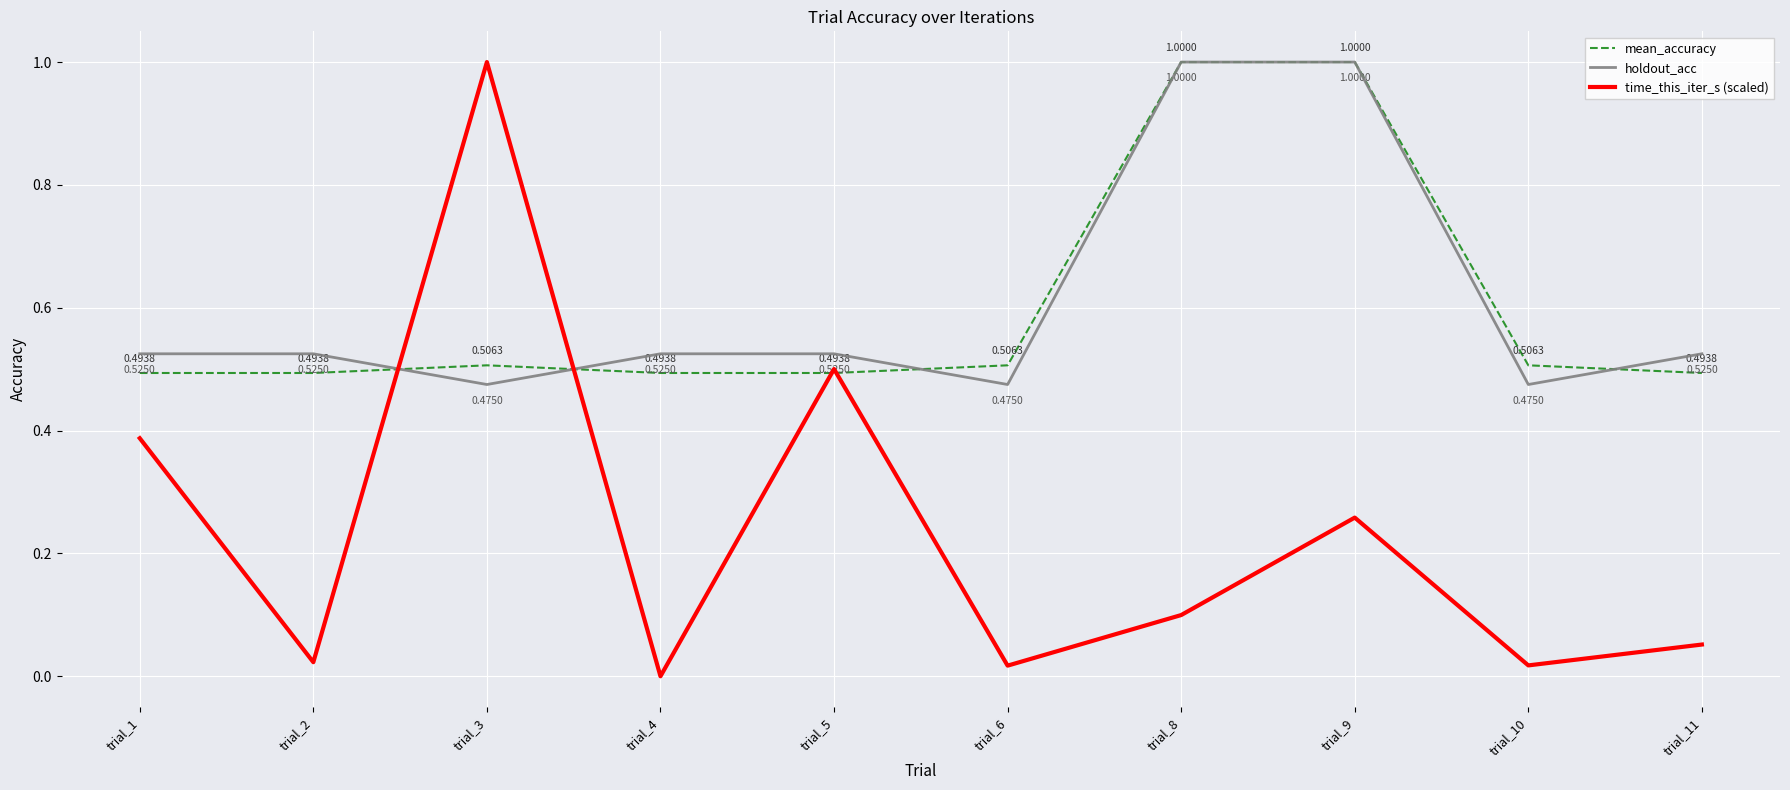

Which series has the largest total across all categories?

holdout_acc